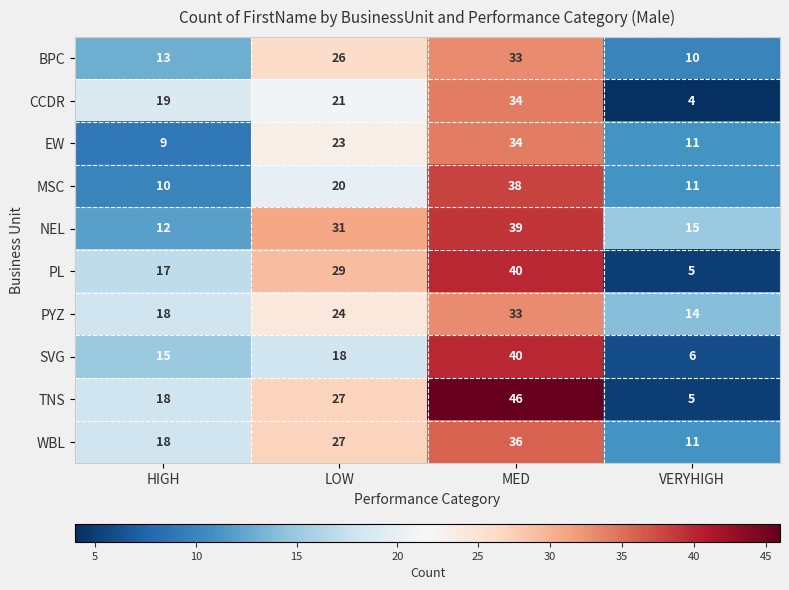

At how many categories does at least one series exceed 33?

1